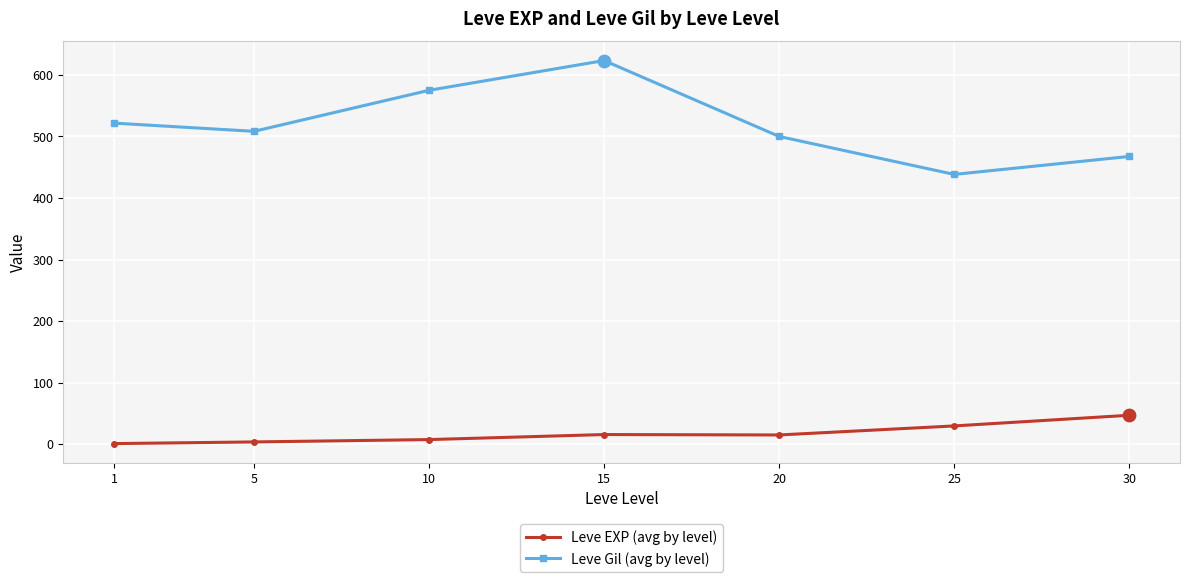

What are all the series names shown in the legend?

Leve EXP (avg by level), Leve Gil (avg by level)